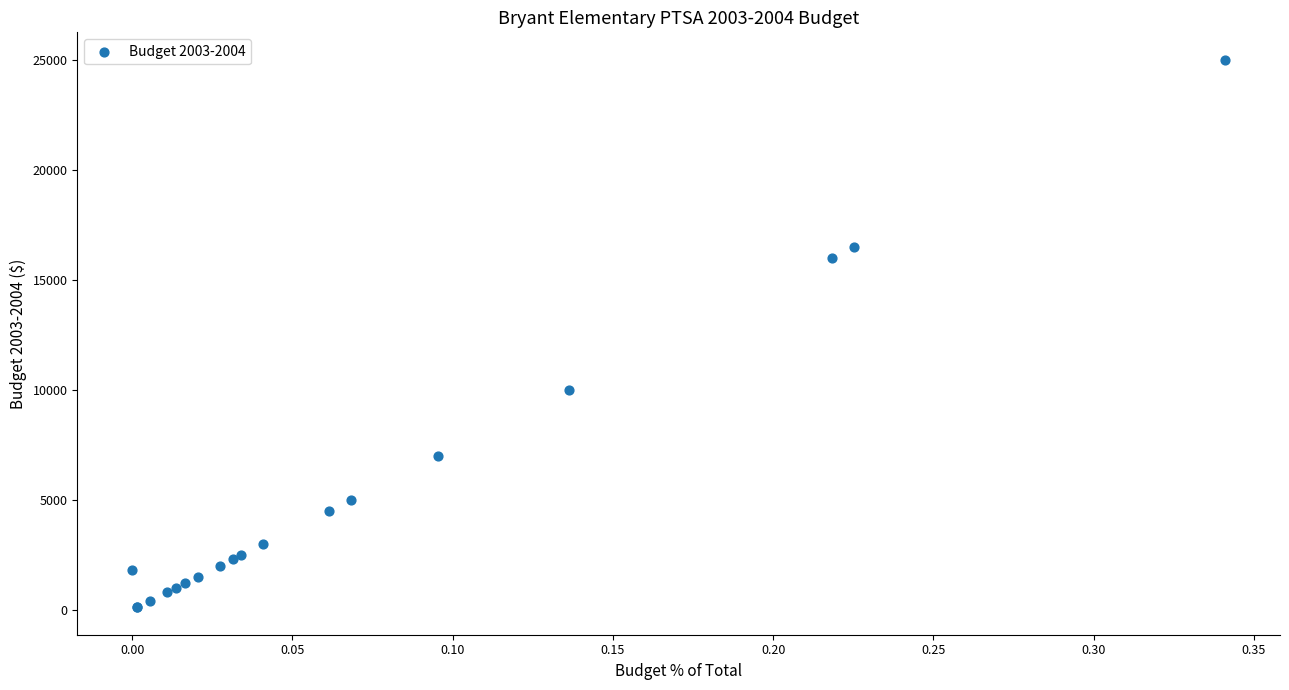

What Y value in the scatter plot is closest to 12550?

10000